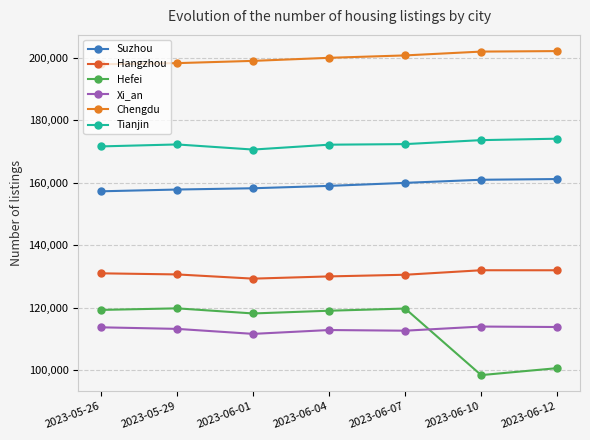

The value of Hangzhou at 2023-05-29 is 193190. True or false?

False